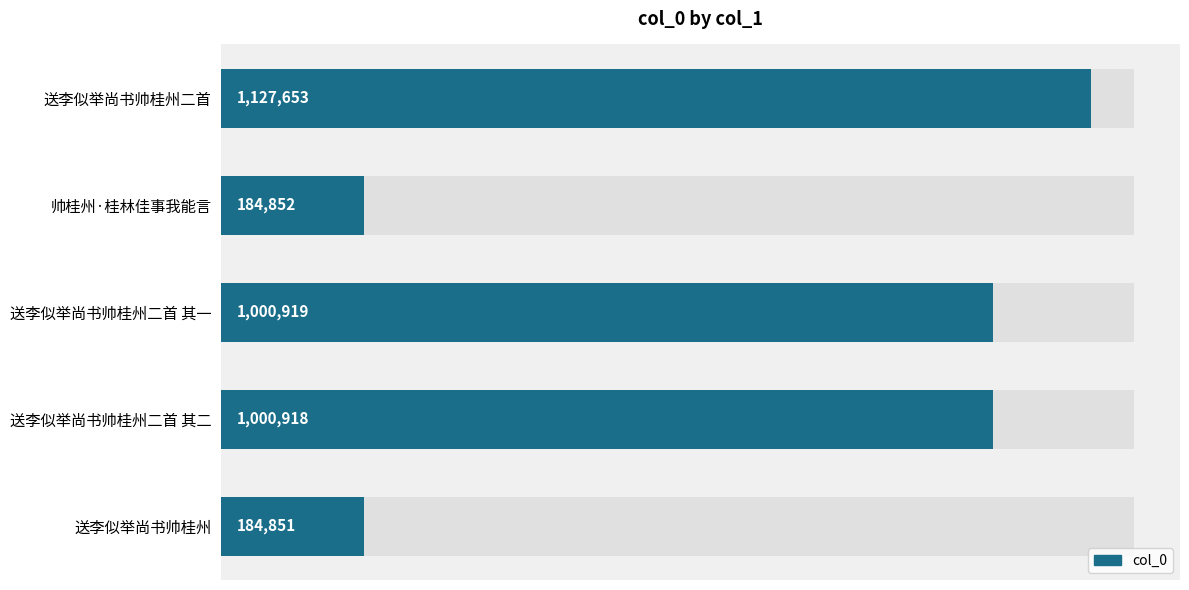

Is it true that the value at 0.4 is 613860?

False